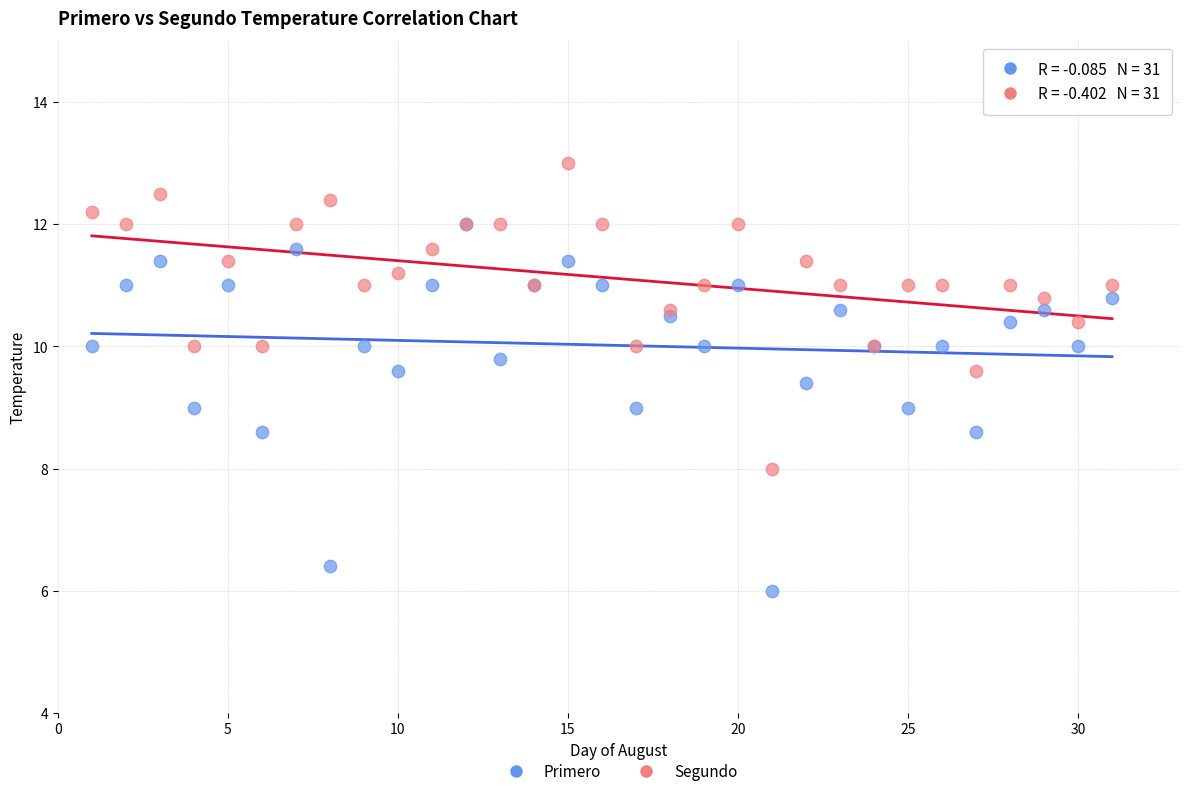

Which series reaches the minimum Y coordinate?

Primero